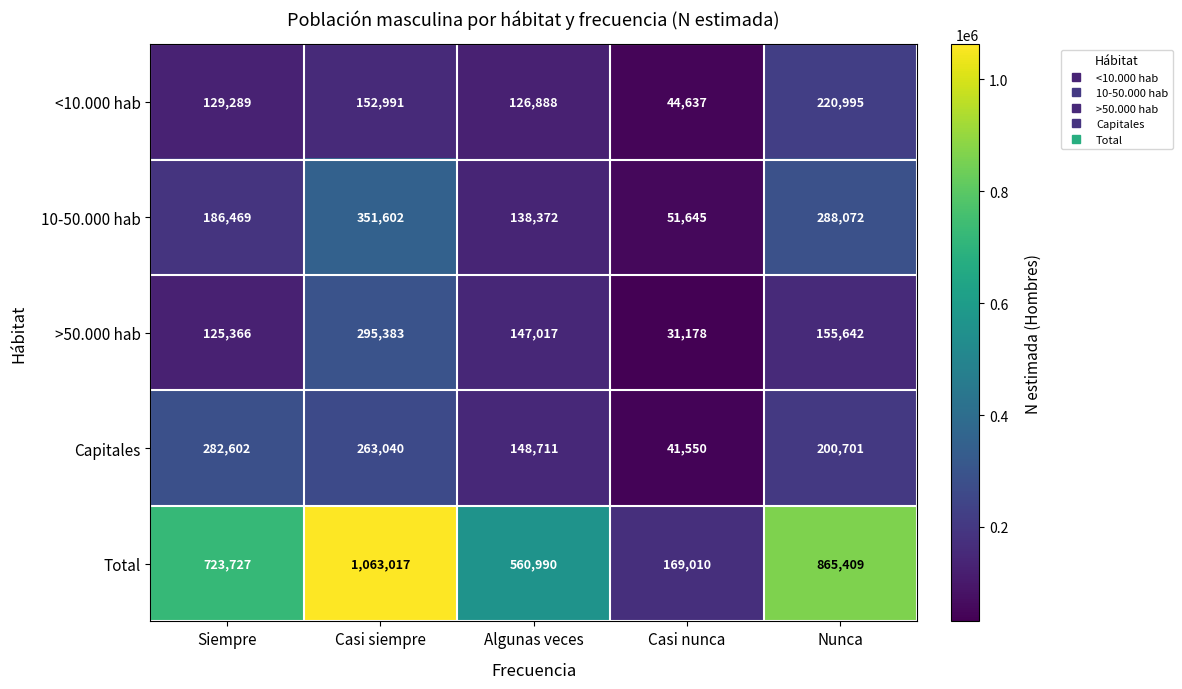

Which series changed the most between Siempre and Nunca?

Total